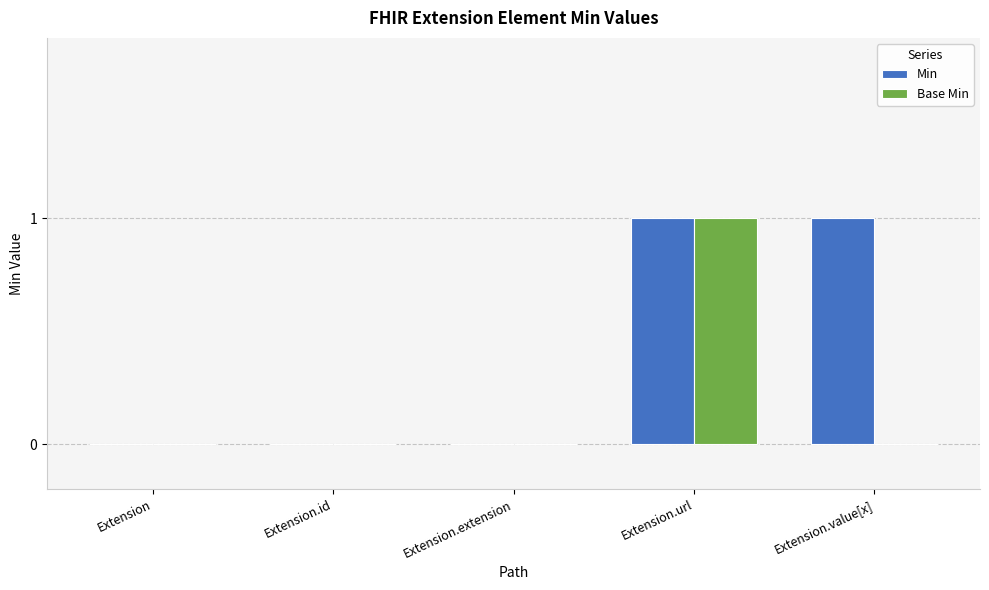

The Base Min series shows 0 at Extension.value[x]. True or false?

True